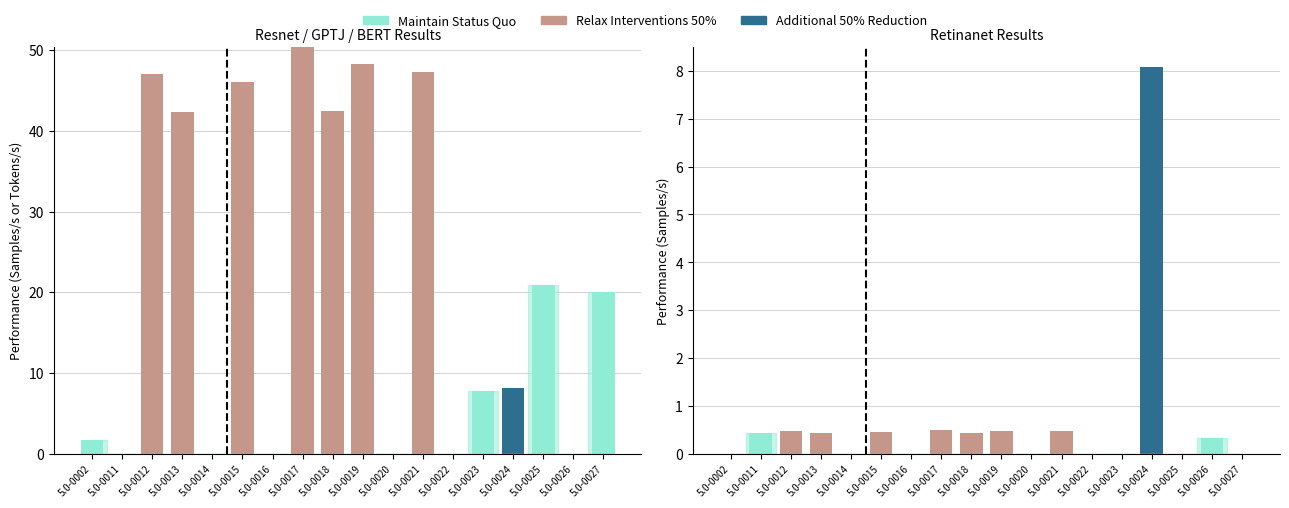

The value of bert-99 (Samples/s) at 5.0-0019 is -4.1. True or false?

False